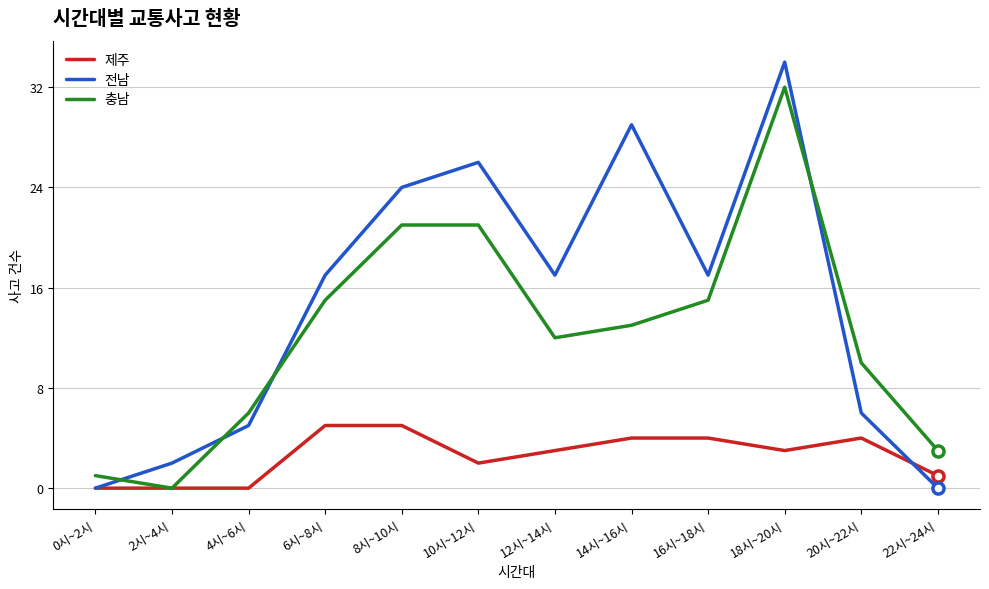

Which series ends up on top after the final intersection of 전남 and 충남?

충남